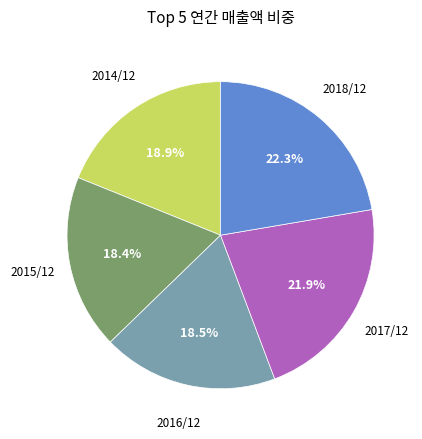

Does any single category account for the majority?

No